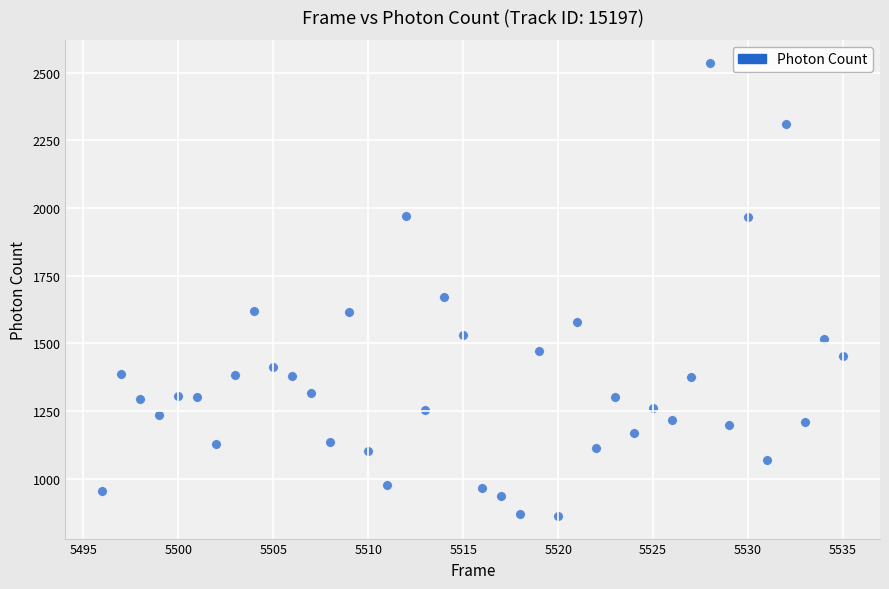

What is the range of Y values (max minus min)?

1673.8